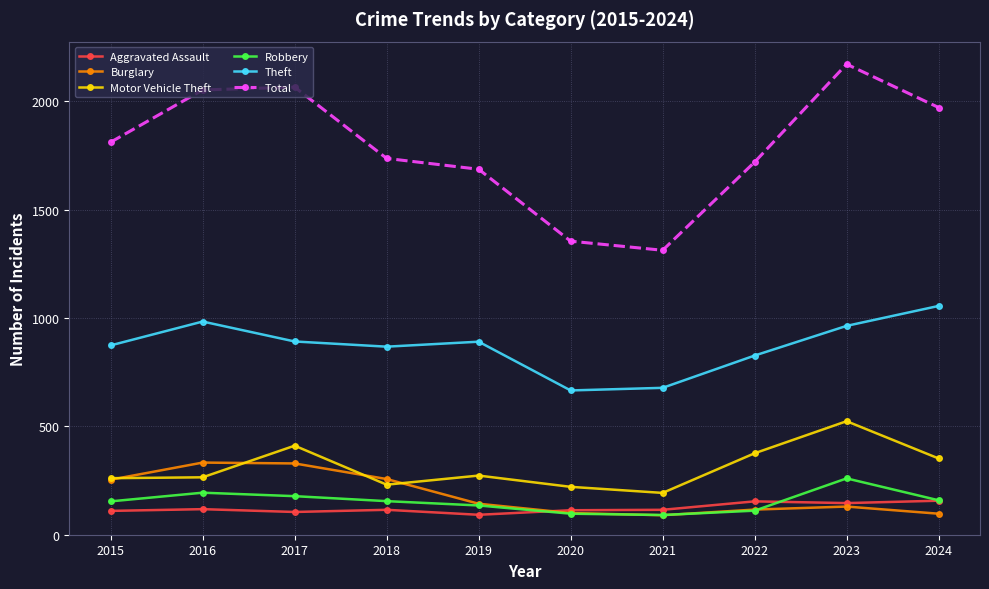

At how many categories does at least one series exceed 1904?

4